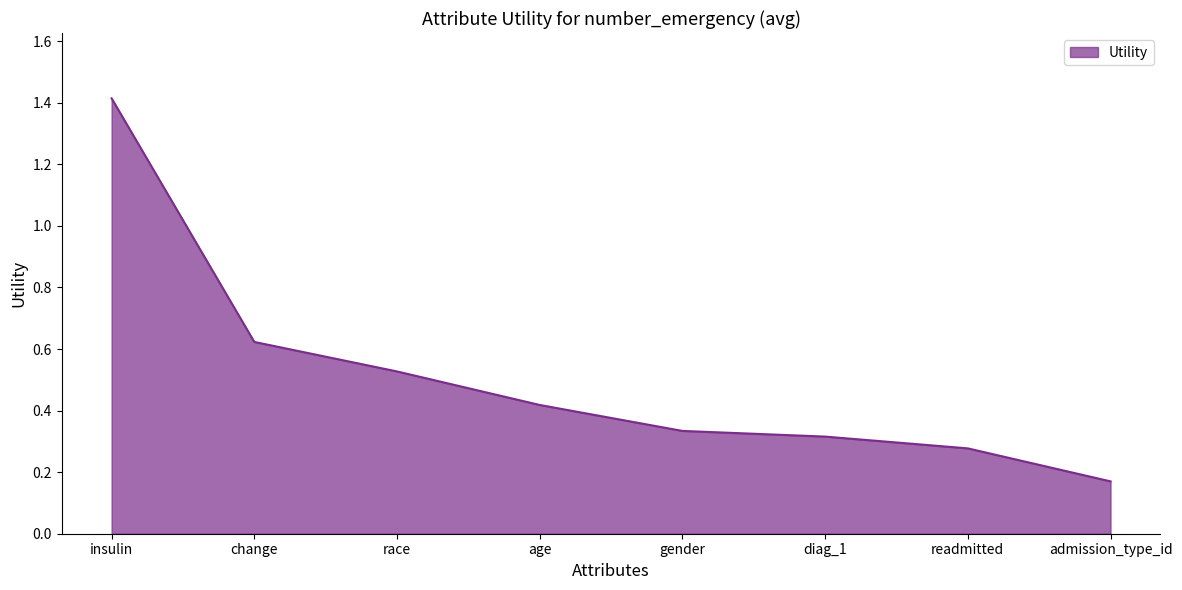

Is it true that the value at diag_1 is 0.2?

False